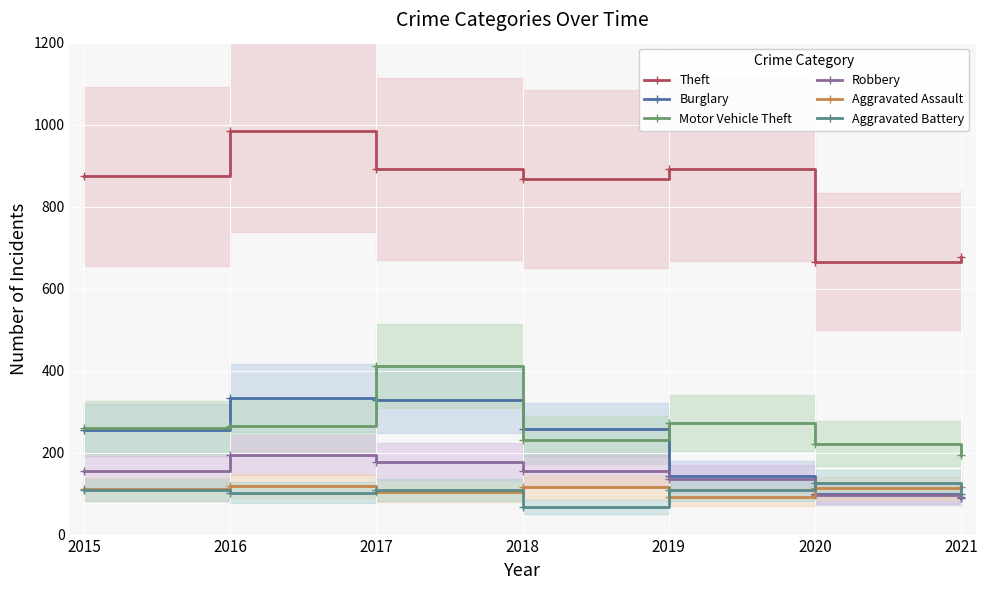

What is the difference between the second highest and minimum values in the Burglary series?

239